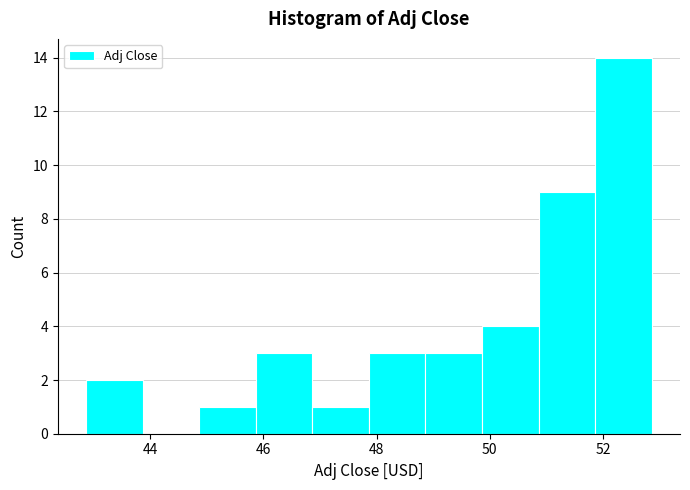

Reading left to right, list every bar in this chart as the range it spans on the x-axis followed by its height. Neither the bar edges nor the heights are printed on the chart, so give them approximately, as read against the axes.

42.8 to 43.8: 2
43.8 to 44.8: 0
44.8 to 45.8: 1
45.8 to 46.8: 3
46.8 to 47.8: 1
47.8 to 48.8: 3
48.8 to 49.8: 3
49.8 to 50.8: 4
50.8 to 51.8: 9
51.8 to 52.8: 14